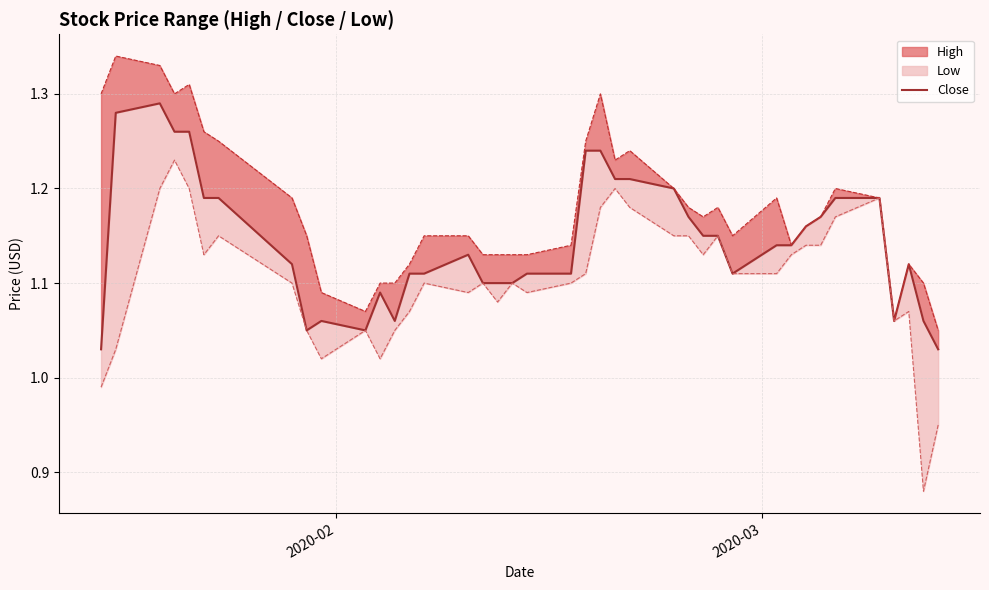

What is the average value?

1.1